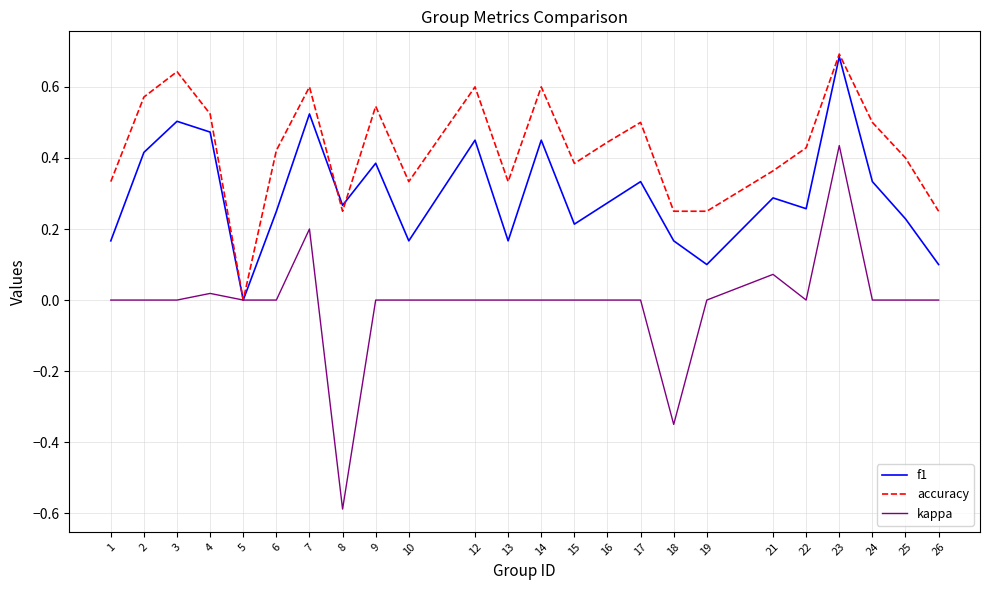

Which series has the largest range (max minus min)?

kappa